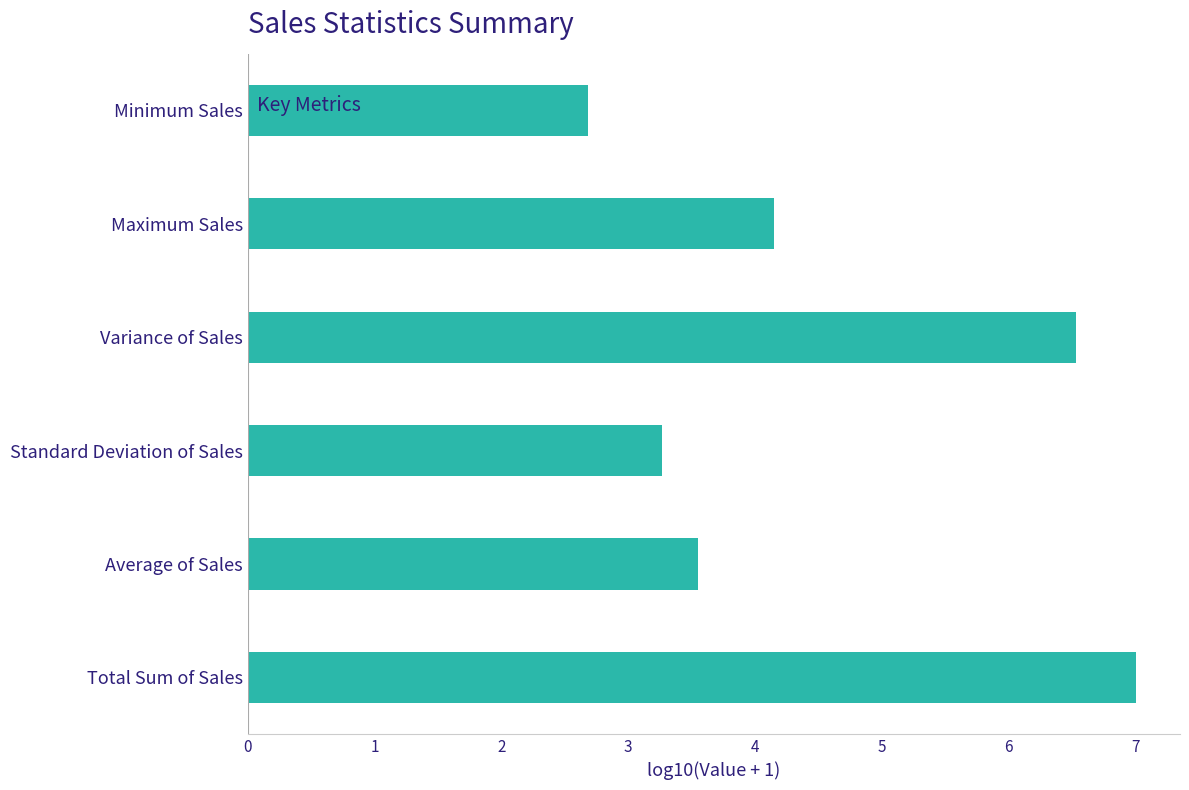

Count the number of values greater than 4.

3